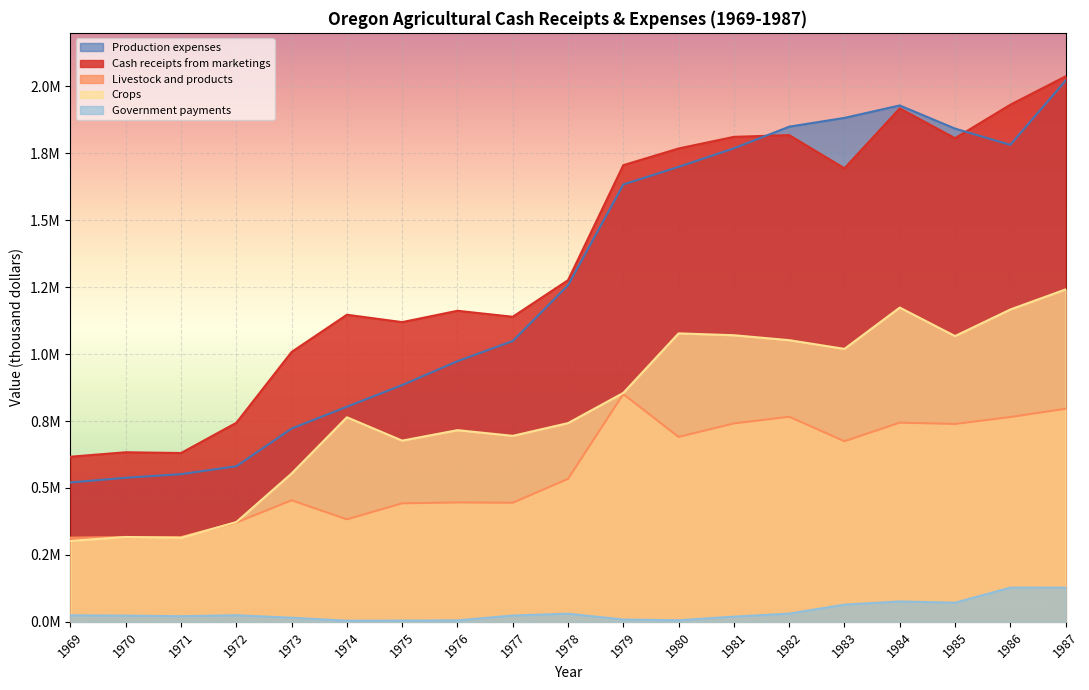

How many categories are shown in the chart?

19